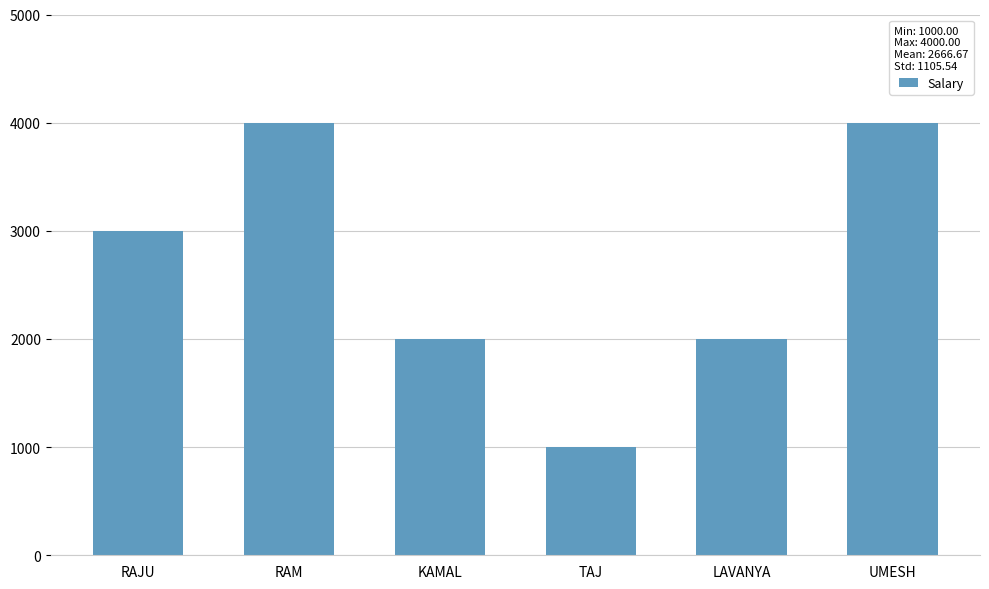

Which category has the lowest value across all series?

TAJ